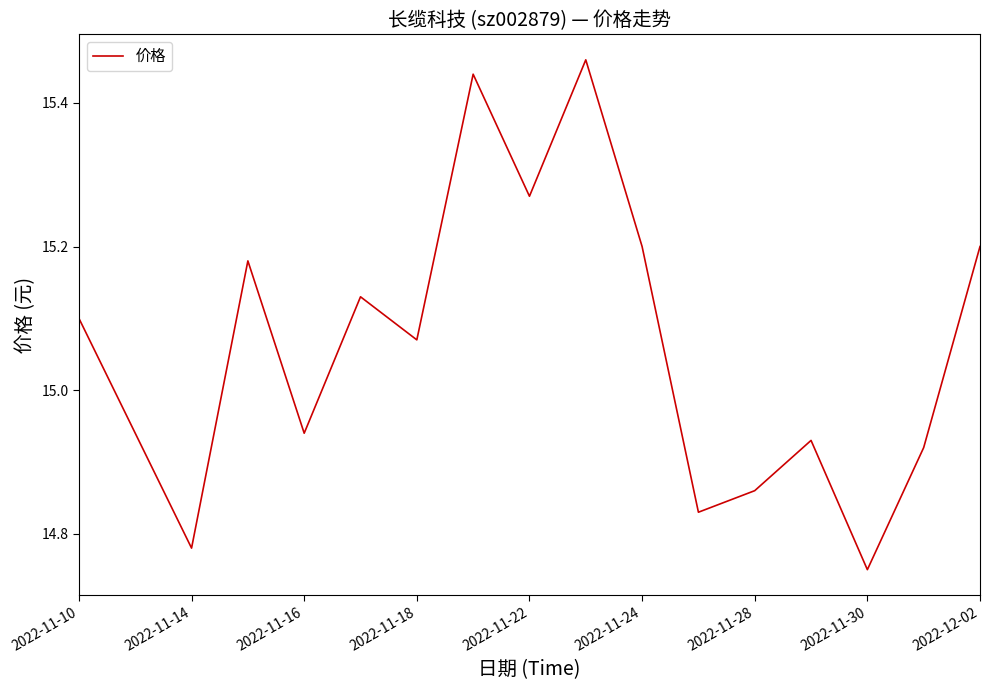

What is the difference between the maximum and minimum values?

0.7